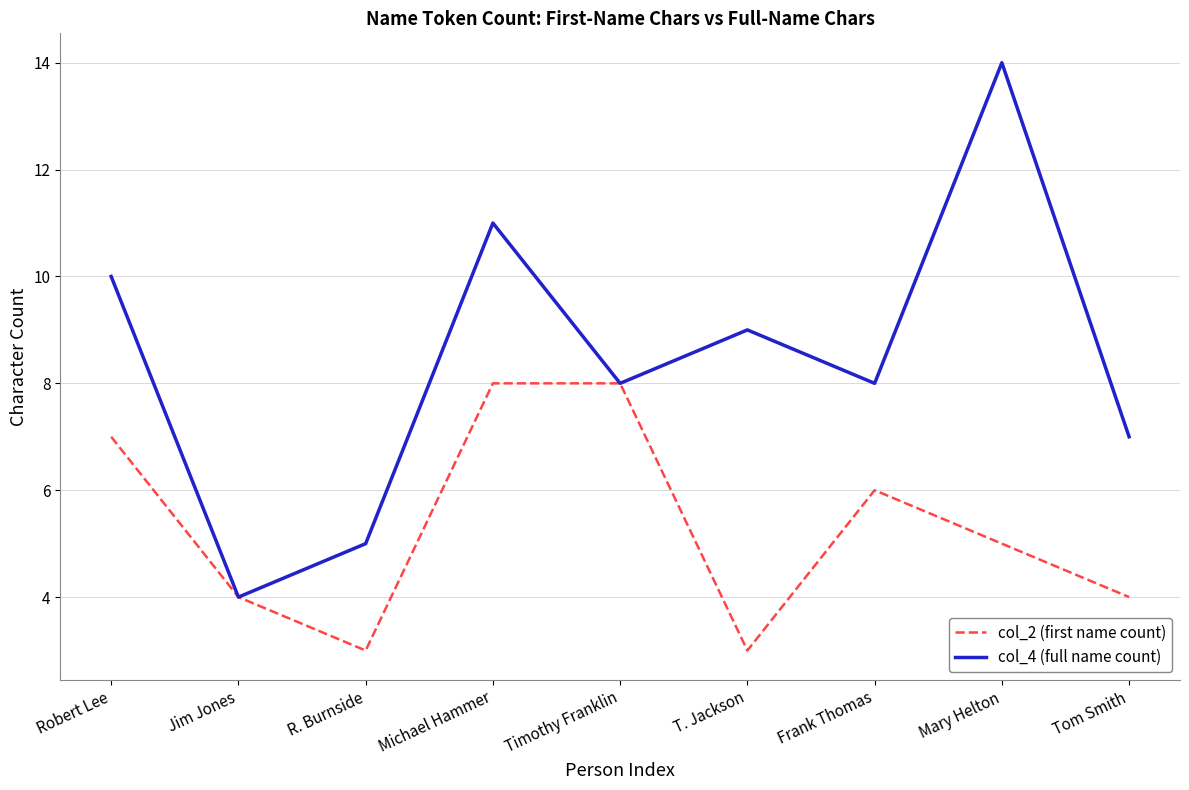

At which category does col_4 (full name count) reach its first local peak?

Michael Hammer